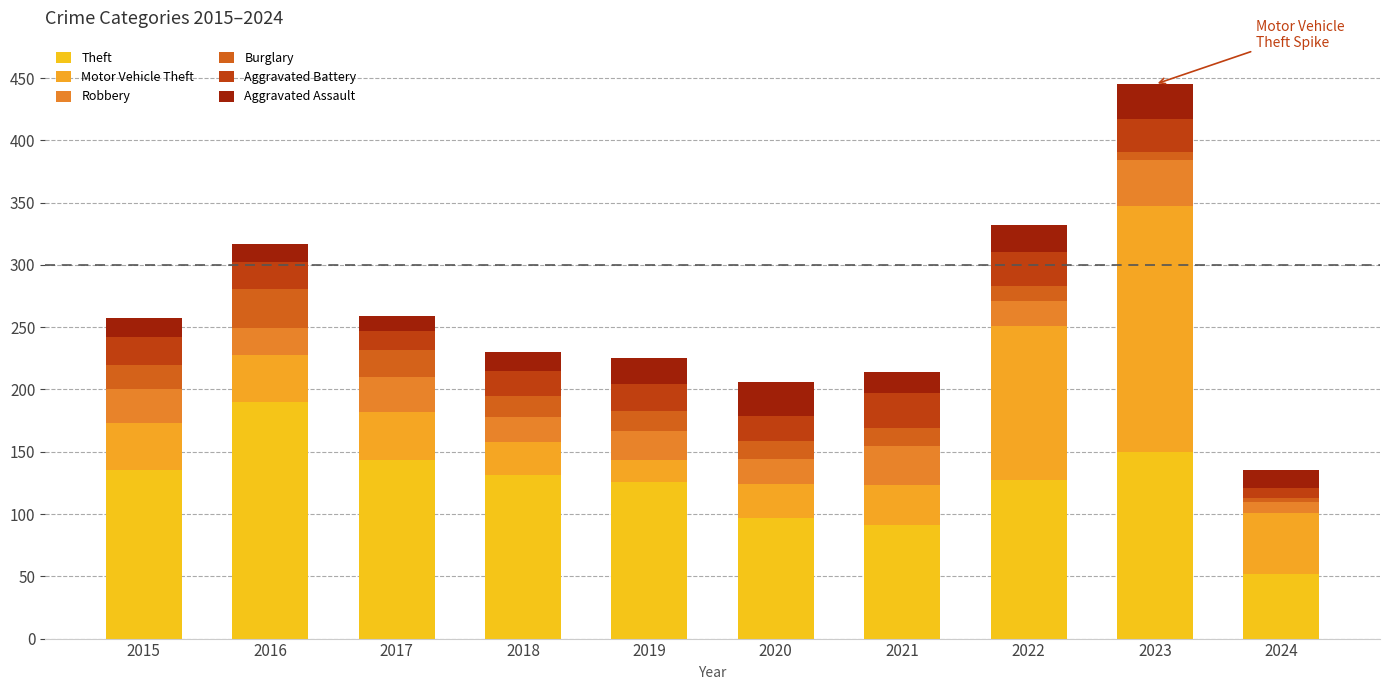

Does the chart contain stacked bars?

Yes